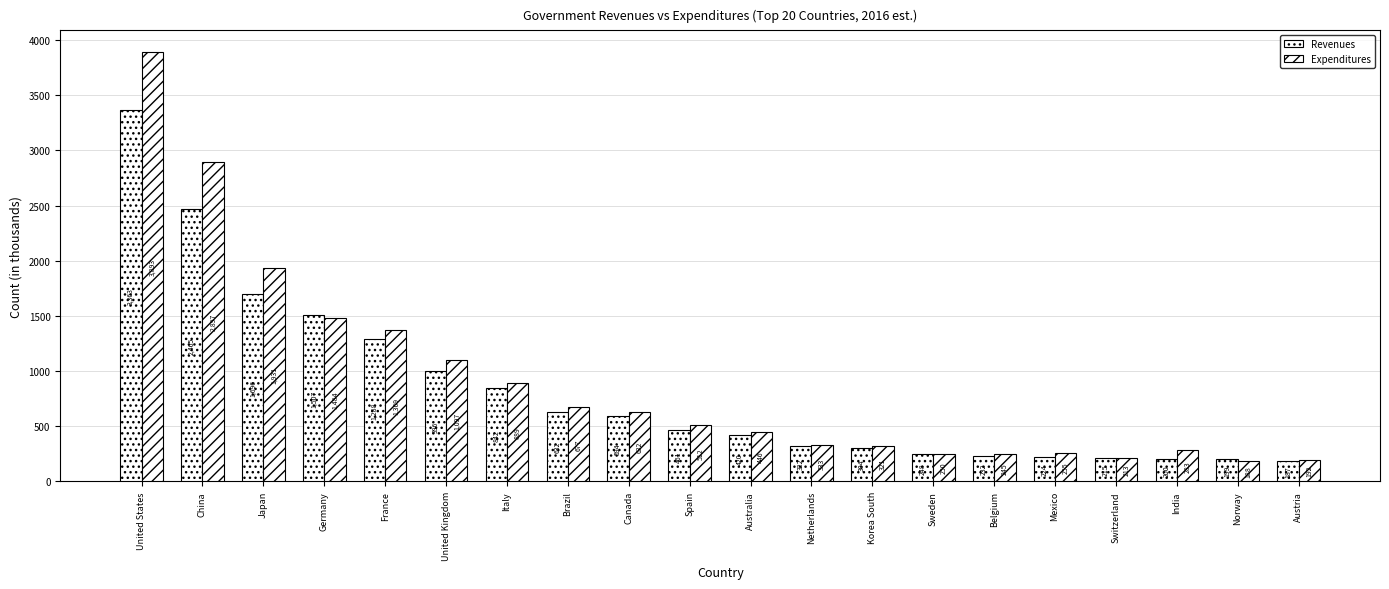

How many bars are there in total?

40